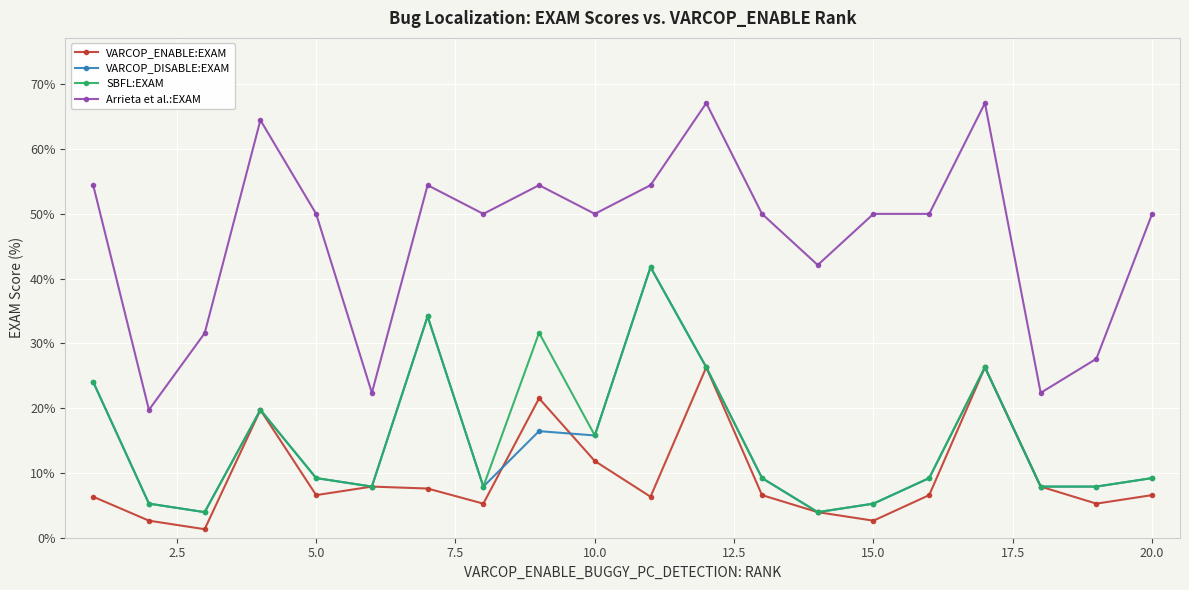

Which series has the largest range (max minus min)?

Arrieta et al.:EXAM